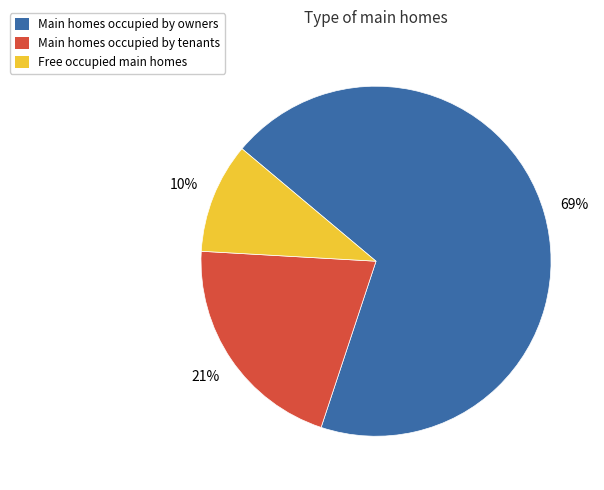

Is there any slice that represents more than half of the pie?

Yes